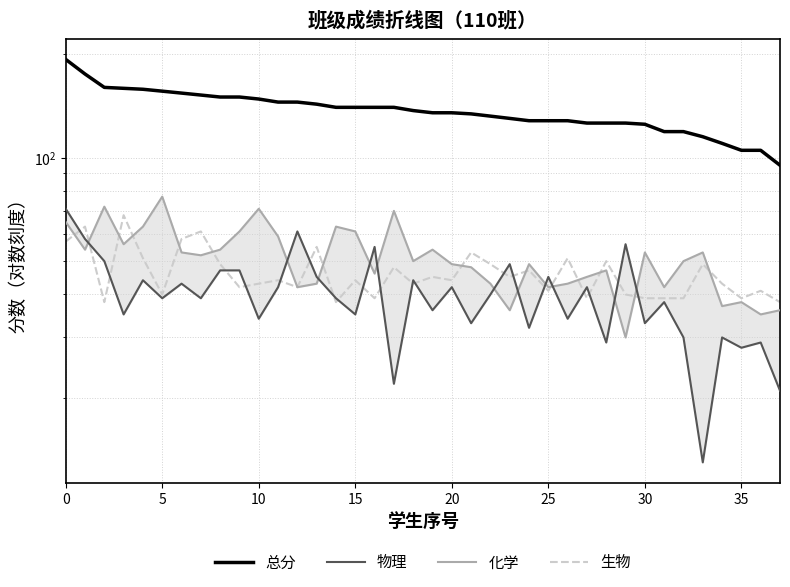

Count the number of categories in the chart.

38